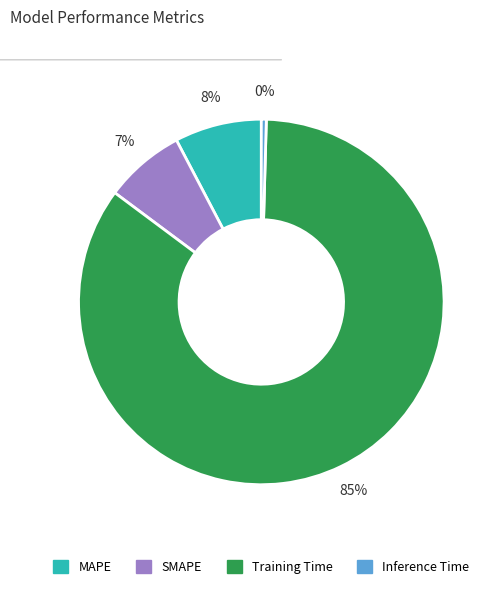

To the nearest percent, what is the average slice percentage?

25%